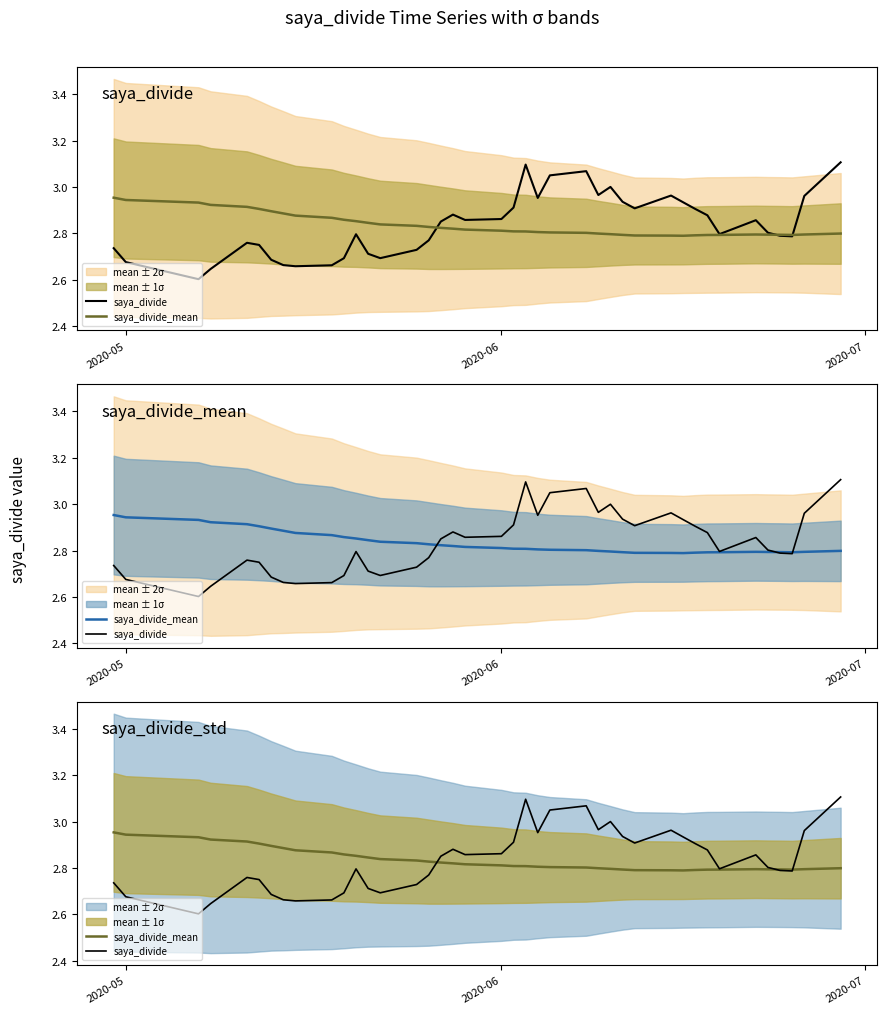

What are all the series names shown in the legend?

saya_divide, saya_divide_mean